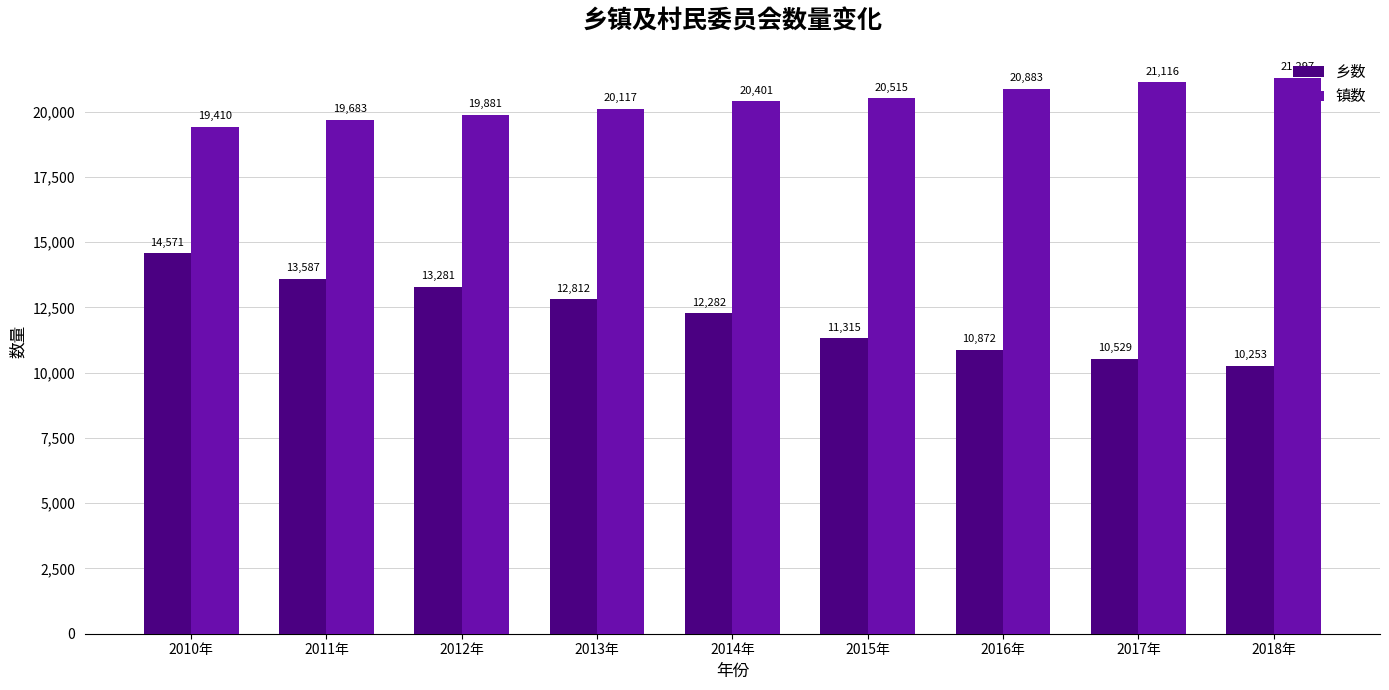

What is the sum of the 乡数 values at 2017年 and 2018年?

20782